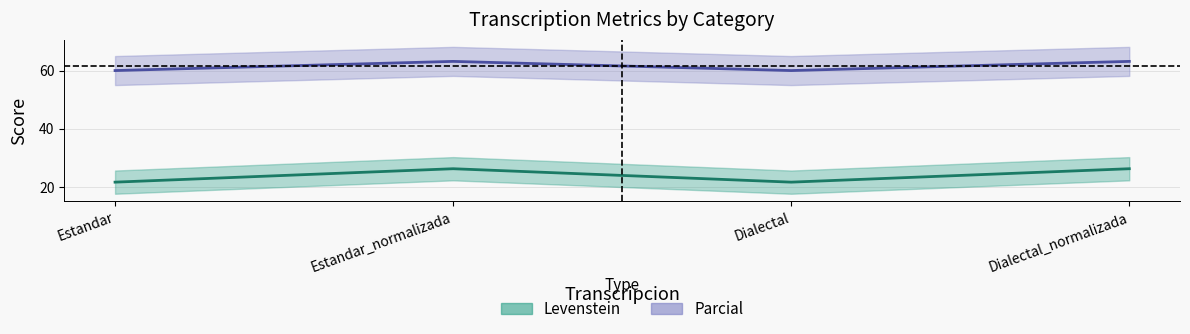

How many series are shown in this chart?

2